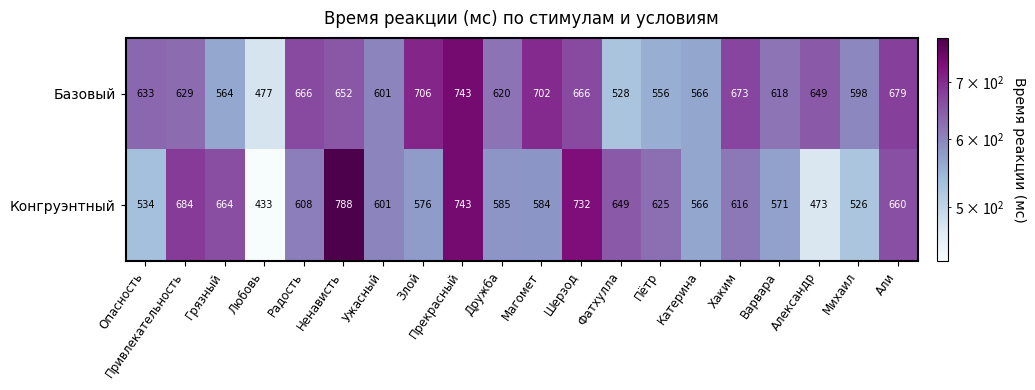

Is it true that Базовый equals 1013 at Варвара?

False